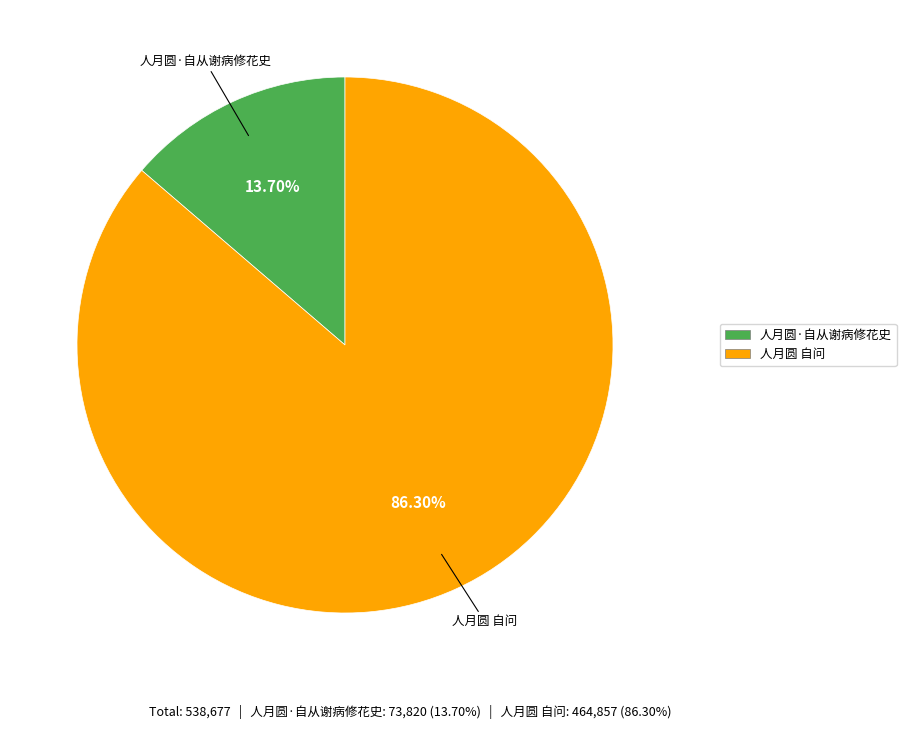

What is the largest slice in the pie chart?

人月圆 自问